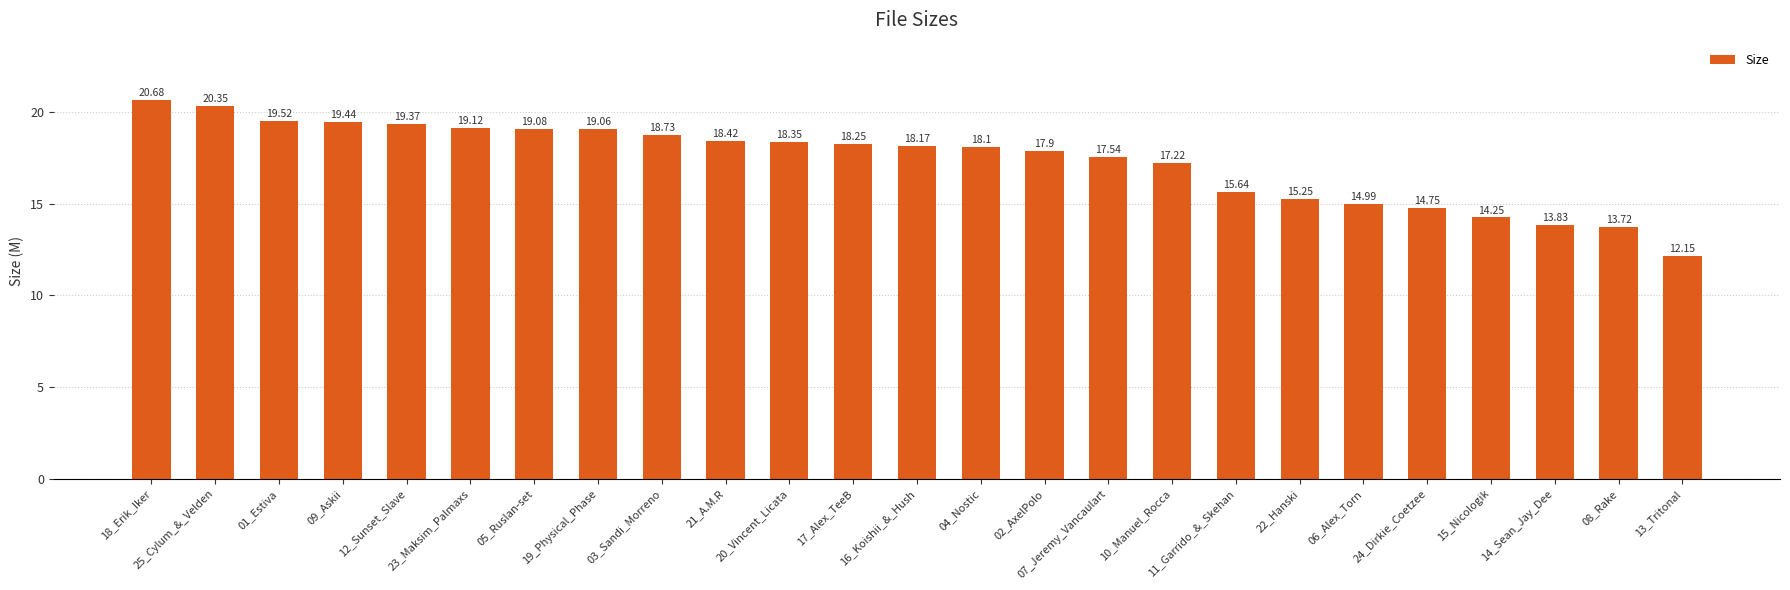

Where does the data first go above 18?

18_Erik_Iker